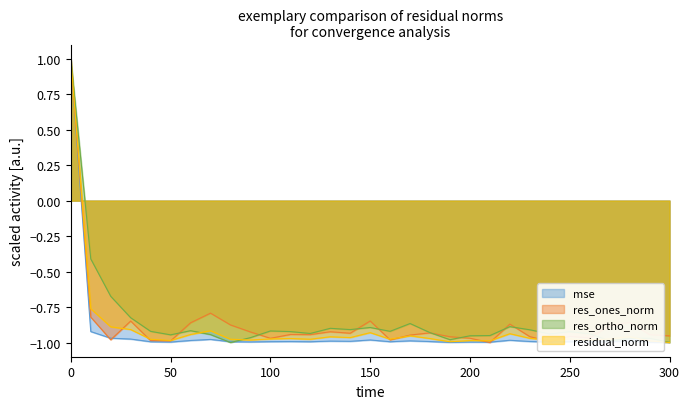

Rank the series by their average value, from lowest to highest.

mse, residual_norm, res_ones_norm, res_ortho_norm